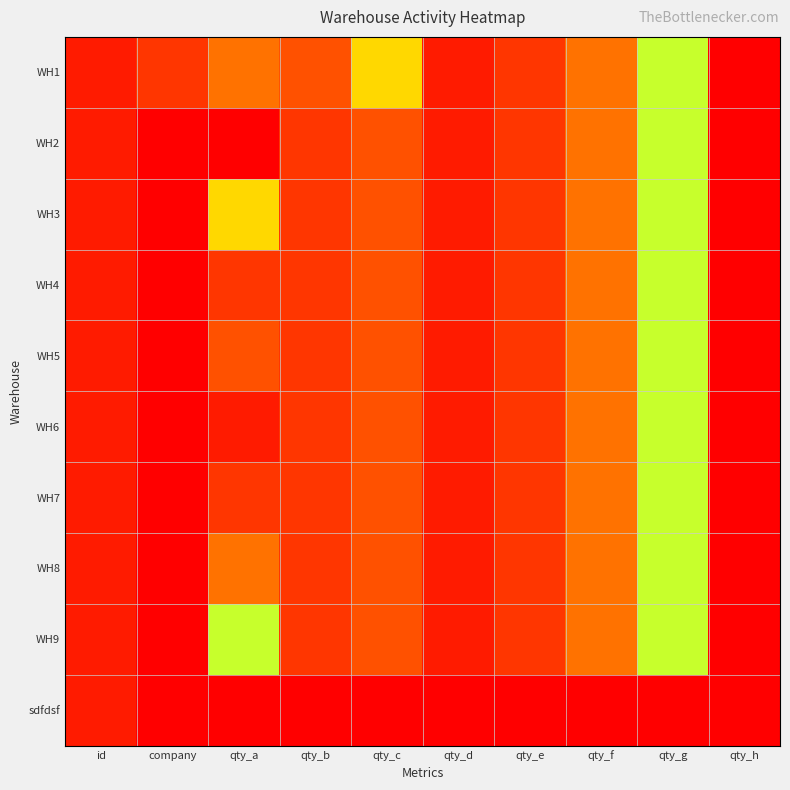

Reading right to left, transcribe all the data shown in this chart.

WH1: qty_h=0	qty_g=10	qty_f=4	qty_e=2	qty_d=1	qty_c=6	qty_b=3	qty_a=4	company=2	id=1
WH2: qty_h=0	qty_g=10	qty_f=4	qty_e=2	qty_d=1	qty_c=3	qty_b=2	qty_a=15	company=0	id=1
WH3: qty_h=0	qty_g=10	qty_f=4	qty_e=2	qty_d=1	qty_c=3	qty_b=2	qty_a=6	company=0	id=1
WH4: qty_h=0	qty_g=10	qty_f=4	qty_e=2	qty_d=1	qty_c=3	qty_b=2	qty_a=2	company=0	id=1
WH5: qty_h=0	qty_g=10	qty_f=4	qty_e=2	qty_d=1	qty_c=3	qty_b=2	qty_a=3	company=0	id=1
WH6: qty_h=0	qty_g=10	qty_f=4	qty_e=2	qty_d=1	qty_c=3	qty_b=2	qty_a=1	company=0	id=1
WH7: qty_h=0	qty_g=10	qty_f=4	qty_e=2	qty_d=1	qty_c=3	qty_b=2	qty_a=2	company=0	id=1
WH8: qty_h=0	qty_g=10	qty_f=4	qty_e=2	qty_d=1	qty_c=3	qty_b=2	qty_a=4	company=0	id=1
WH9: qty_h=0	qty_g=10	qty_f=4	qty_e=2	qty_d=1	qty_c=3	qty_b=2	qty_a=10	company=0	id=1
sdfdsf: qty_h=0	qty_g=0	qty_f=0	qty_e=0	qty_d=0	qty_c=0	qty_b=0	qty_a=0	company=0	id=1